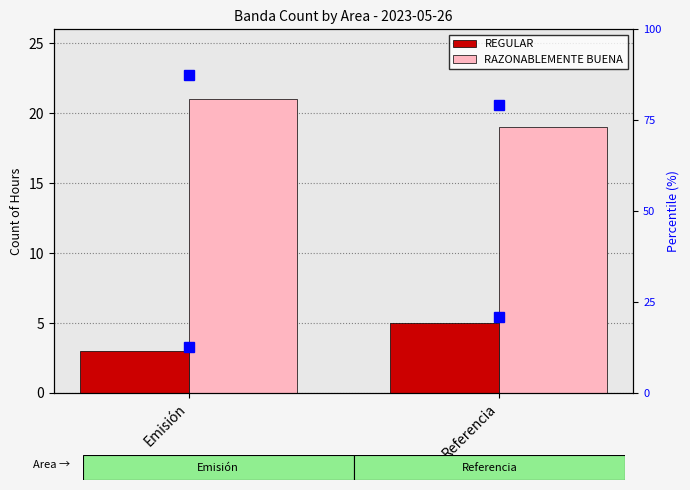

How many values in the REGULAR series are below 5?

1